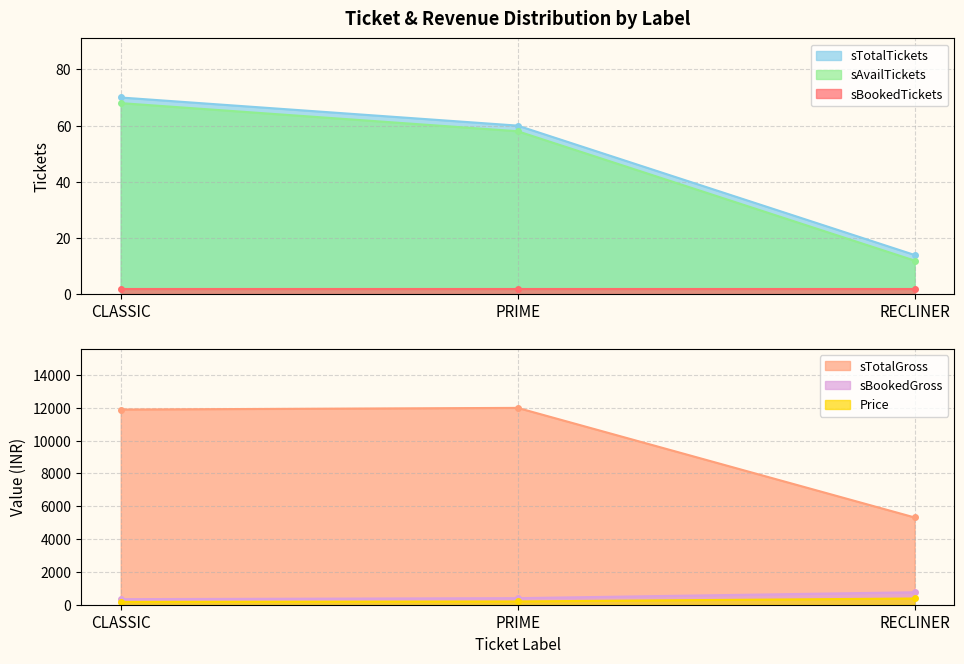

The sTotalGross series shows 11900 at CLASSIC. True or false?

True